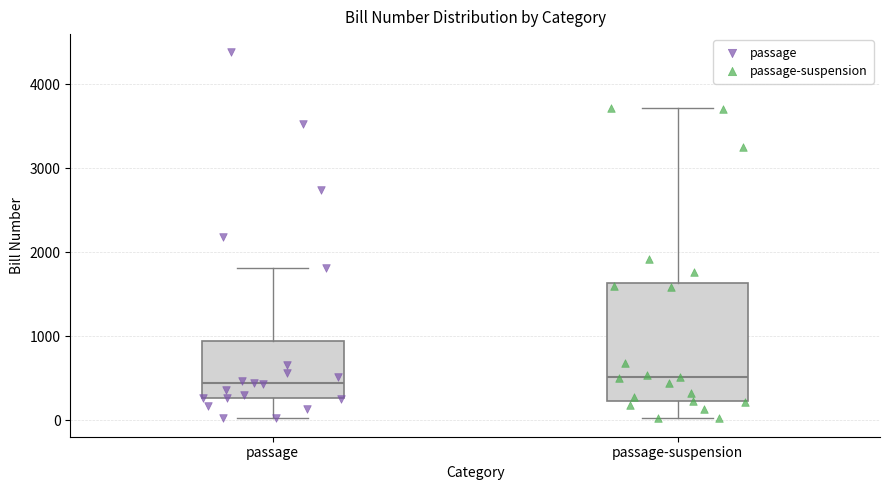

Reading left to right, read every box against the y-axis: the position of its median line, the range the box covers, and the ends of its whiskers. The values are not printed on the chart, so give them approximately, as read against the axis.

passage: median 400, box 300 to 900, whiskers 0 to 1800
passage-suspension: median 500, box 200 to 1600, whiskers 0 to 3700